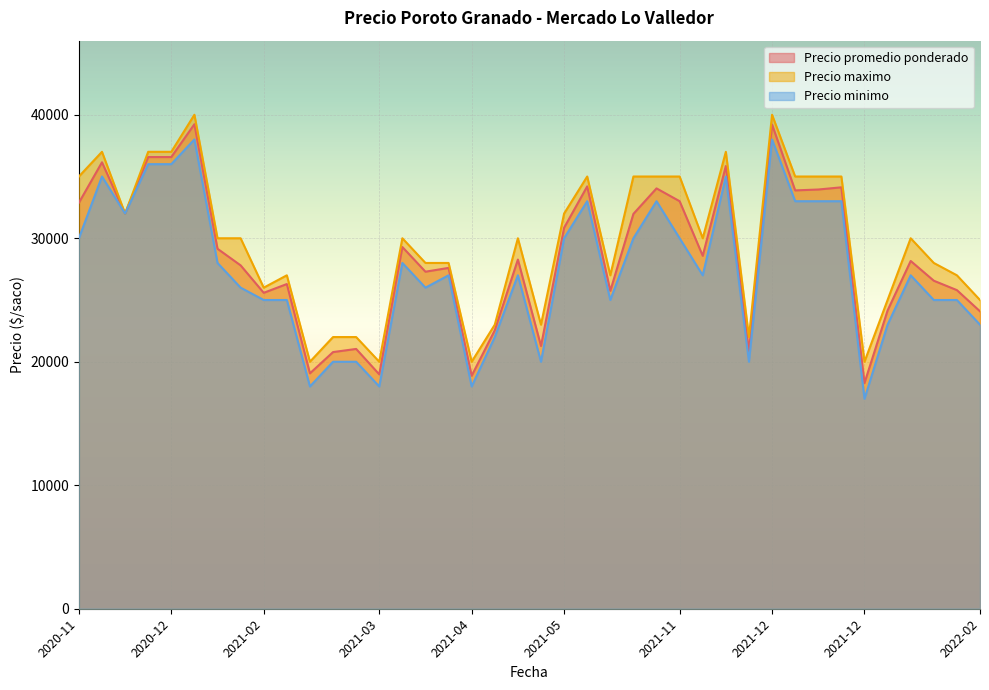

At how many categories does at least one series exceed 36594?

6